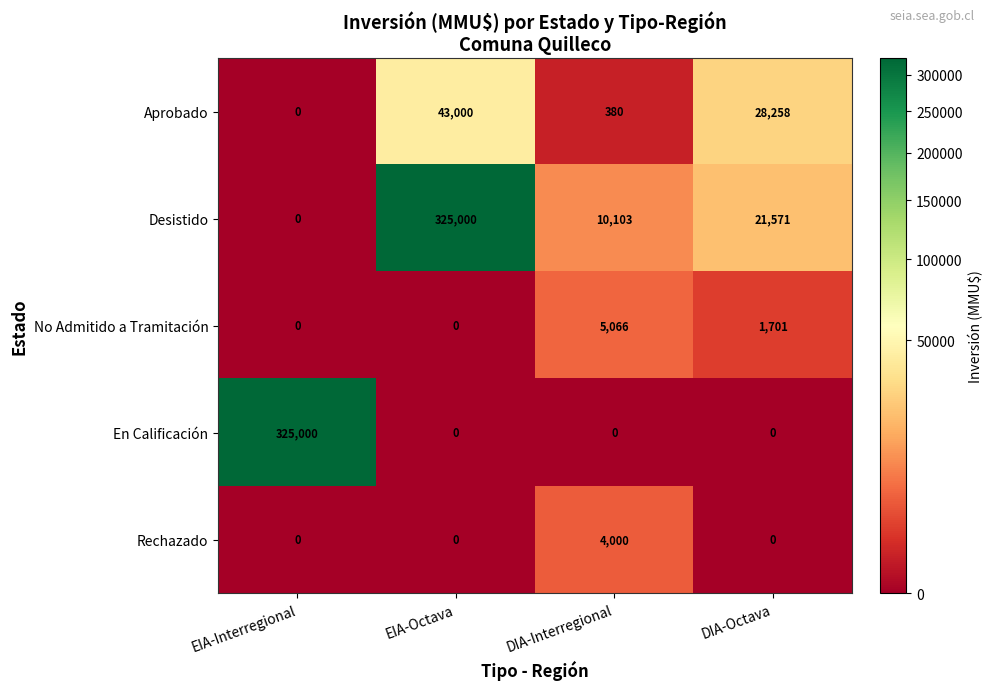

What is the greatest value displayed?

325000